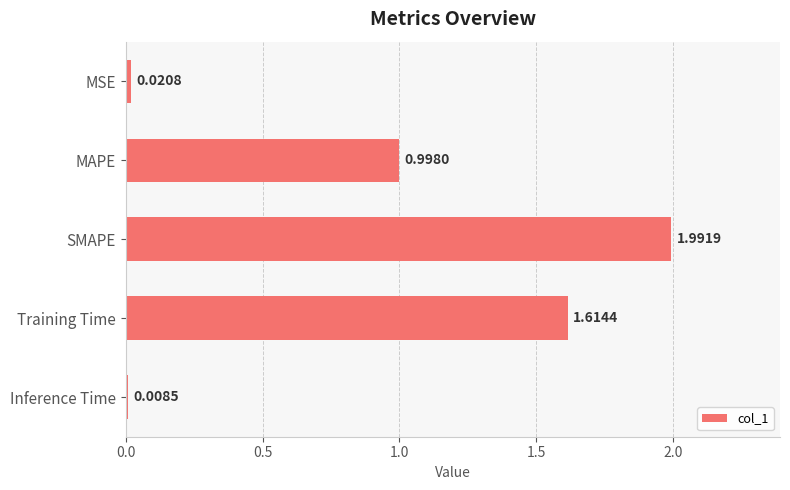

What is the average value?

0.9